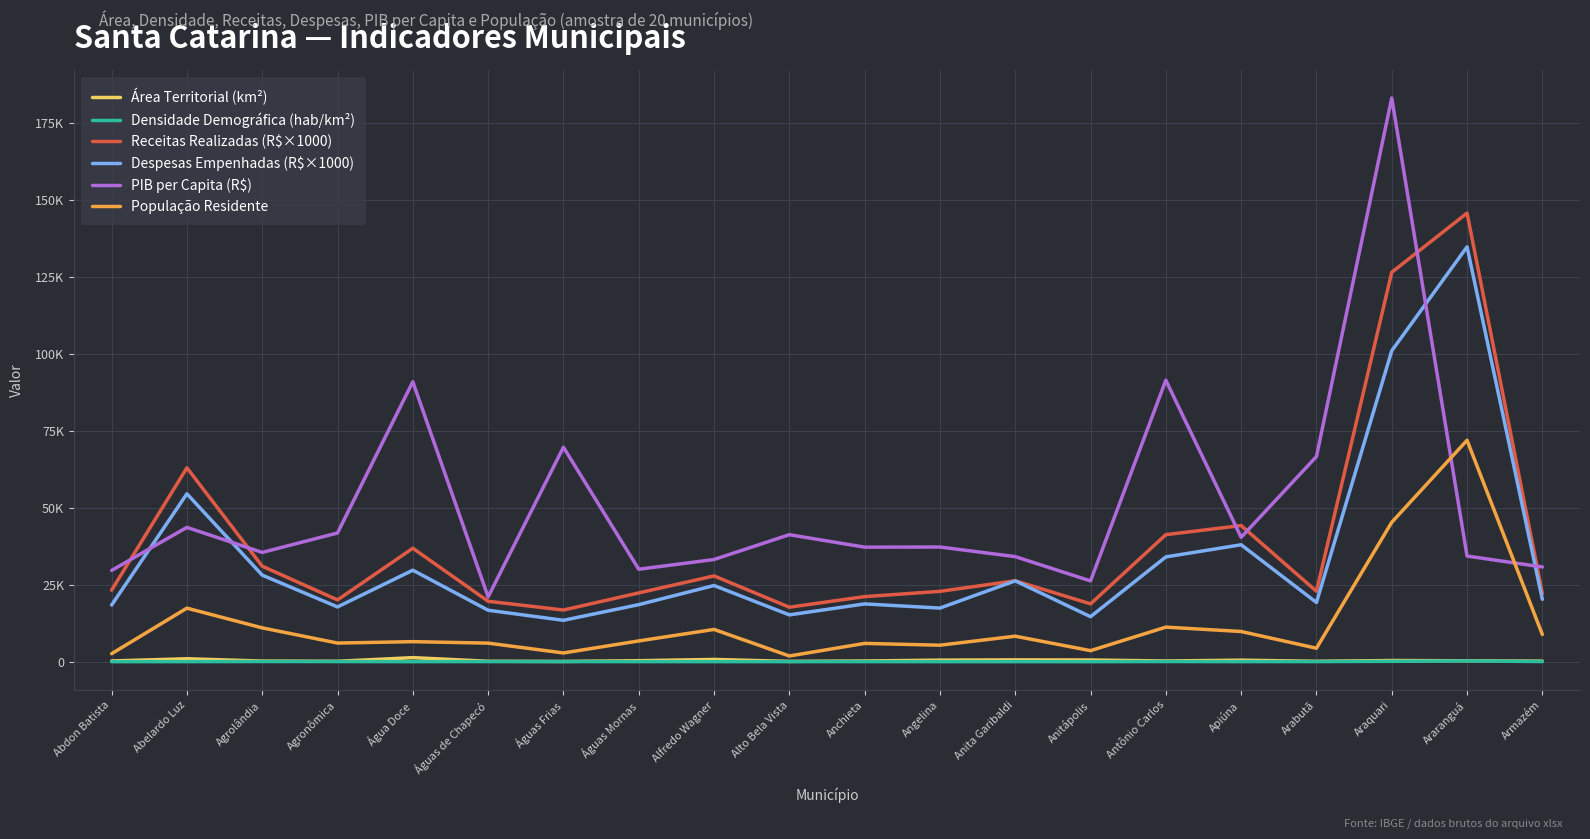

Does the chart display data point markers on the line(s)?

No